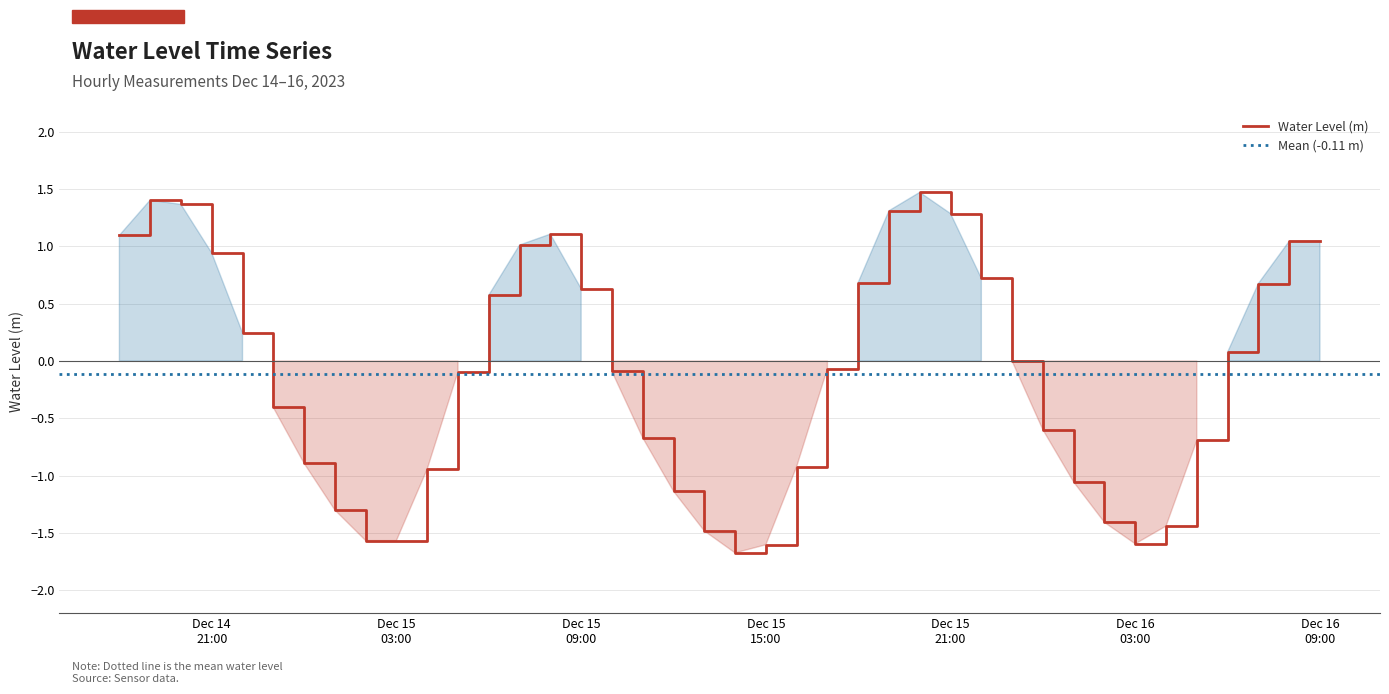

Rank the categories by value from highest to lowest.

2023-12-15 20:00:00, 2023-12-14 19:00:00, 2023-12-14 20:00:00, 2023-12-15 19:00:00, 2023-12-15 21:00:00, 2023-12-15 08:00:00, 2023-12-14 18:00:00, 2023-12-16 09:00:00, 2023-12-16 08:00:00, 2023-12-15 07:00:00, 2023-12-14 21:00:00, 2023-12-15 22:00:00, 2023-12-15 18:00:00, 2023-12-16 07:00:00, 2023-12-15 09:00:00, 2023-12-15 06:00:00, 2023-12-14 22:00:00, 2023-12-16 06:00:00, 2023-12-15 23:00:00, 2023-12-15 17:00:00, 2023-12-15 10:00:00, 2023-12-15 05:00:00, 2023-12-14 23:00:00, 2023-12-16 00:00:00, 2023-12-15 11:00:00, 2023-12-16 05:00:00, 2023-12-15 00:00:00, 2023-12-15 16:00:00, 2023-12-15 04:00:00, 2023-12-16 01:00:00, 2023-12-15 12:00:00, 2023-12-15 01:00:00, 2023-12-16 02:00:00, 2023-12-16 04:00:00, 2023-12-15 13:00:00, 2023-12-15 03:00:00, 2023-12-15 02:00:00, 2023-12-16 03:00:00, 2023-12-15 15:00:00, 2023-12-15 14:00:00